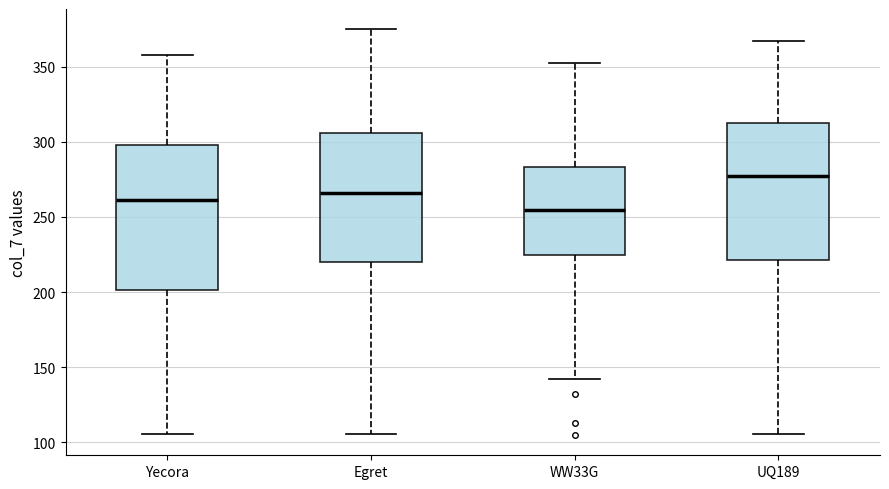

Which box is the tallest, from its lower edge to its upper edge?

Yecora